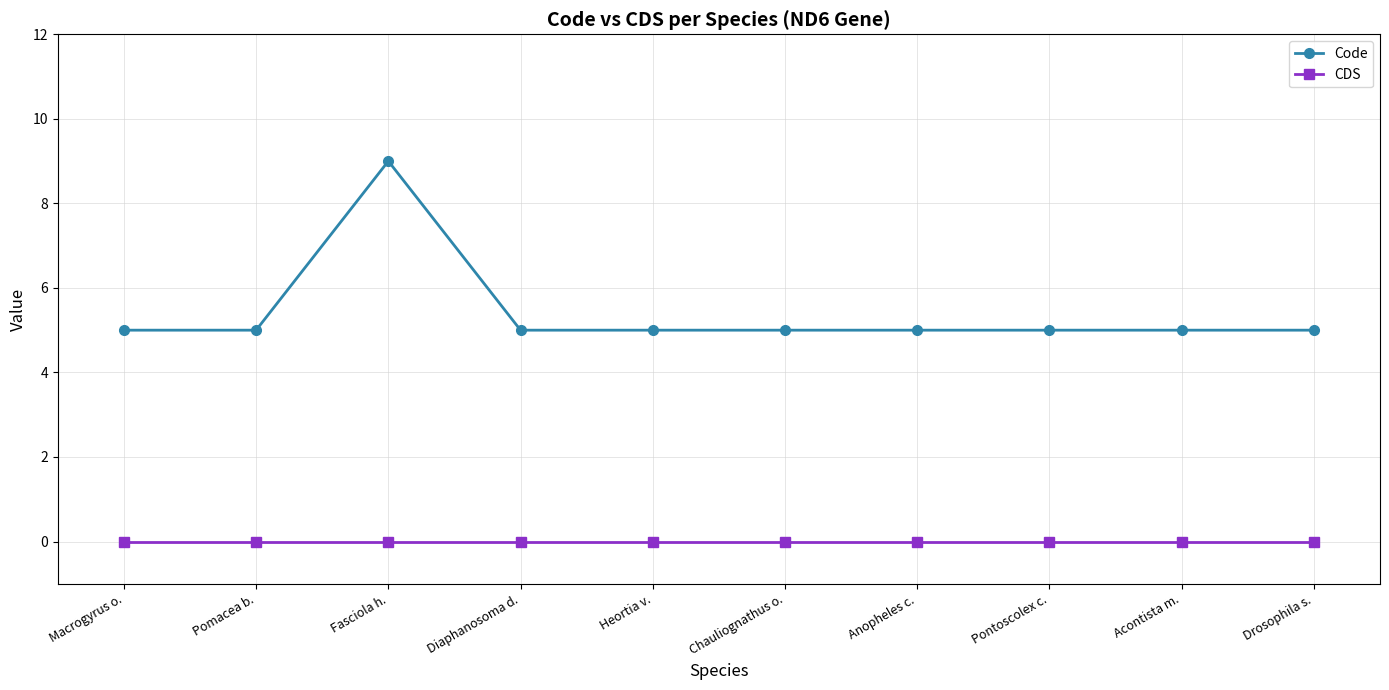

How many lines are shown in the chart?

2